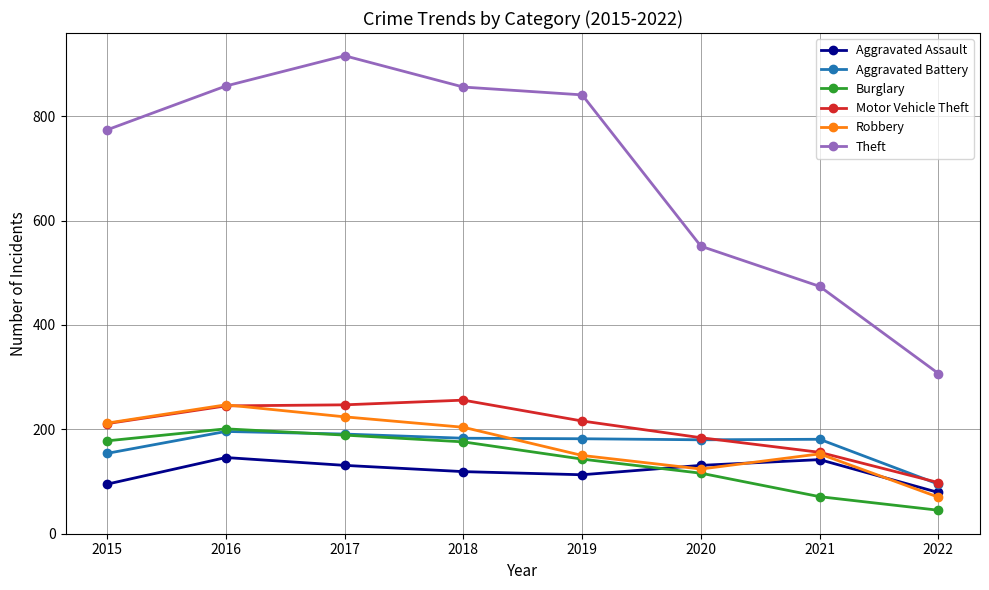

Does the chart display data point markers on the line(s)?

Yes